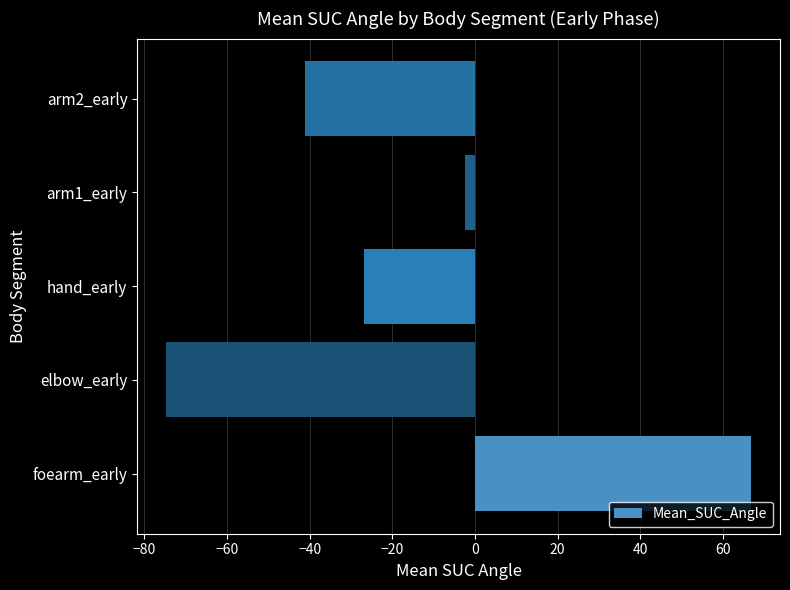

What is the approximate value at elbow_early?

-74.6